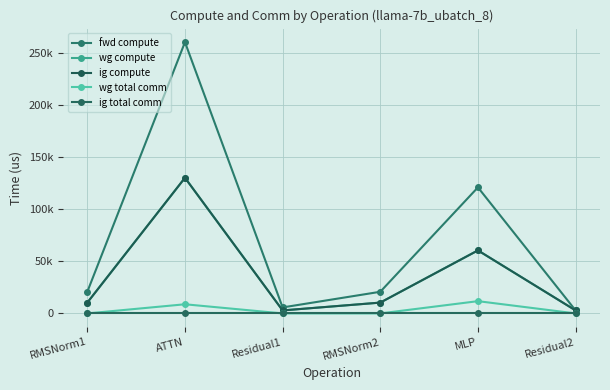

Does the chart have visible grid lines?

Yes